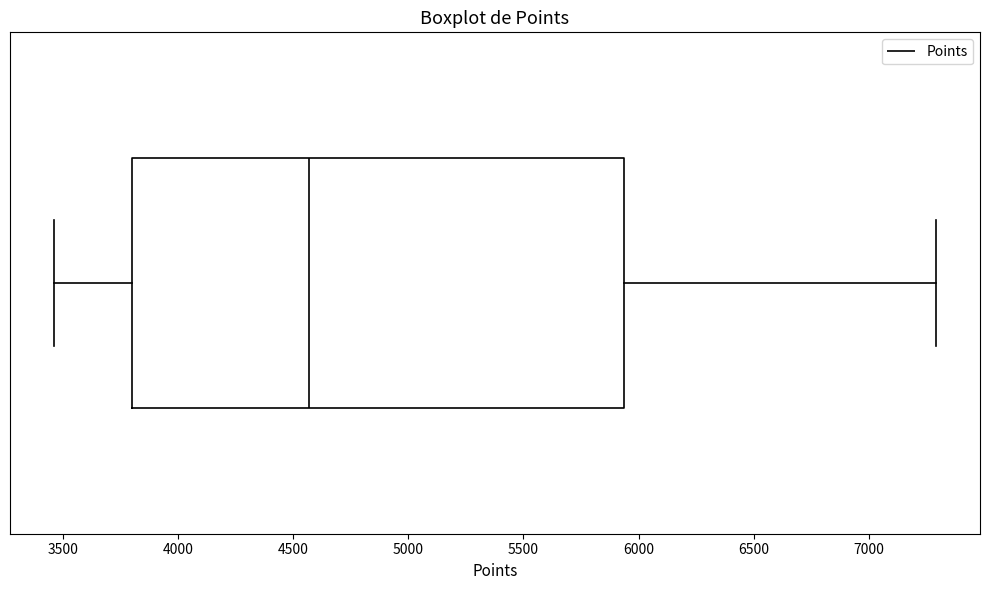

Where does the median line of the box sit on the x-axis? The values are not printed on the chart, so give them approximately, as read against the axis.

4550